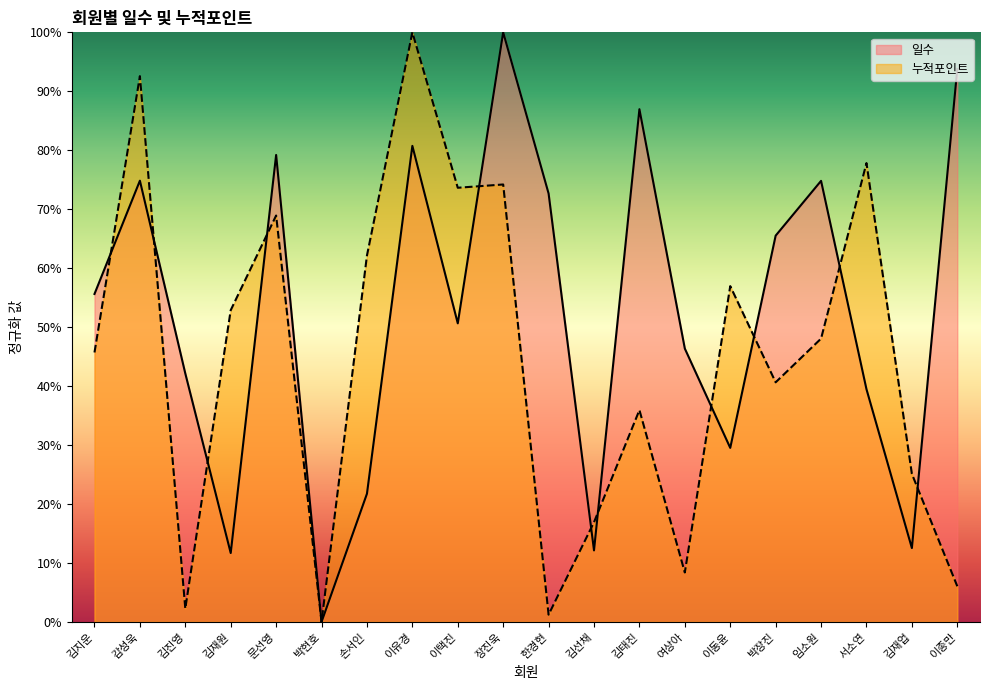

How many lines are shown in the chart?

2